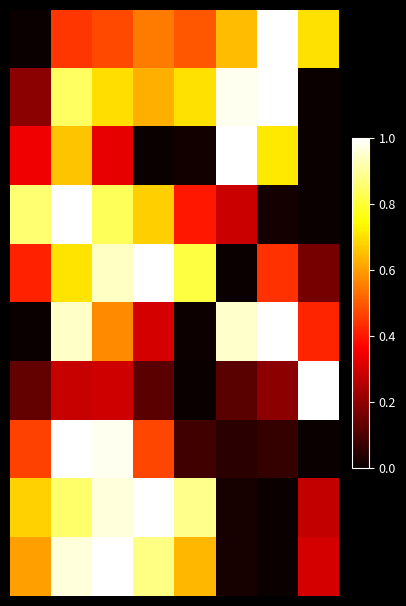

At how many categories does at least one series exceed 0?

8